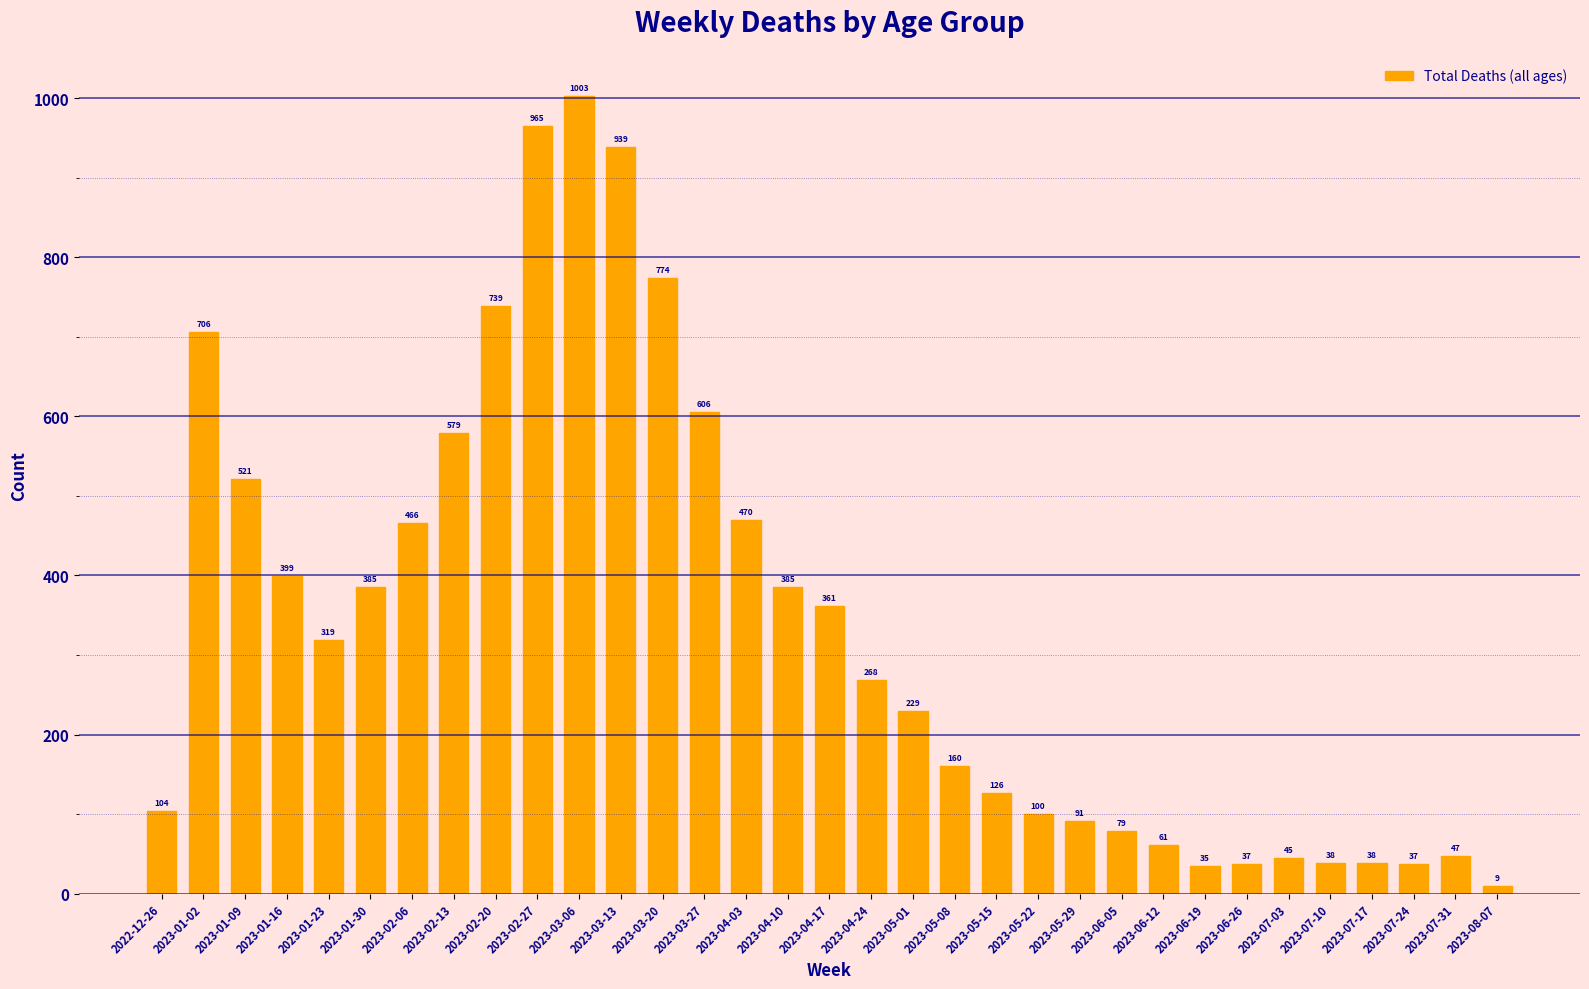

What position from the right is 2023-01-30?

28